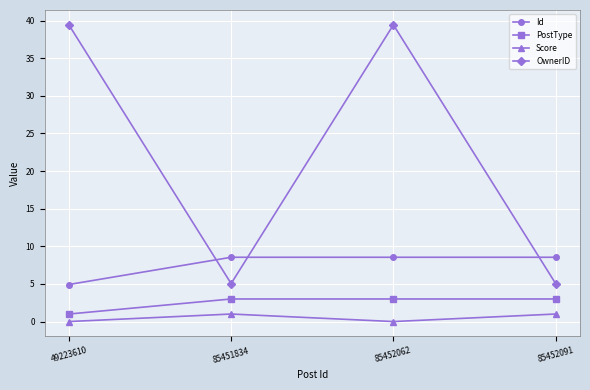

At which category does OwnerID reach its first local peak?

85452062